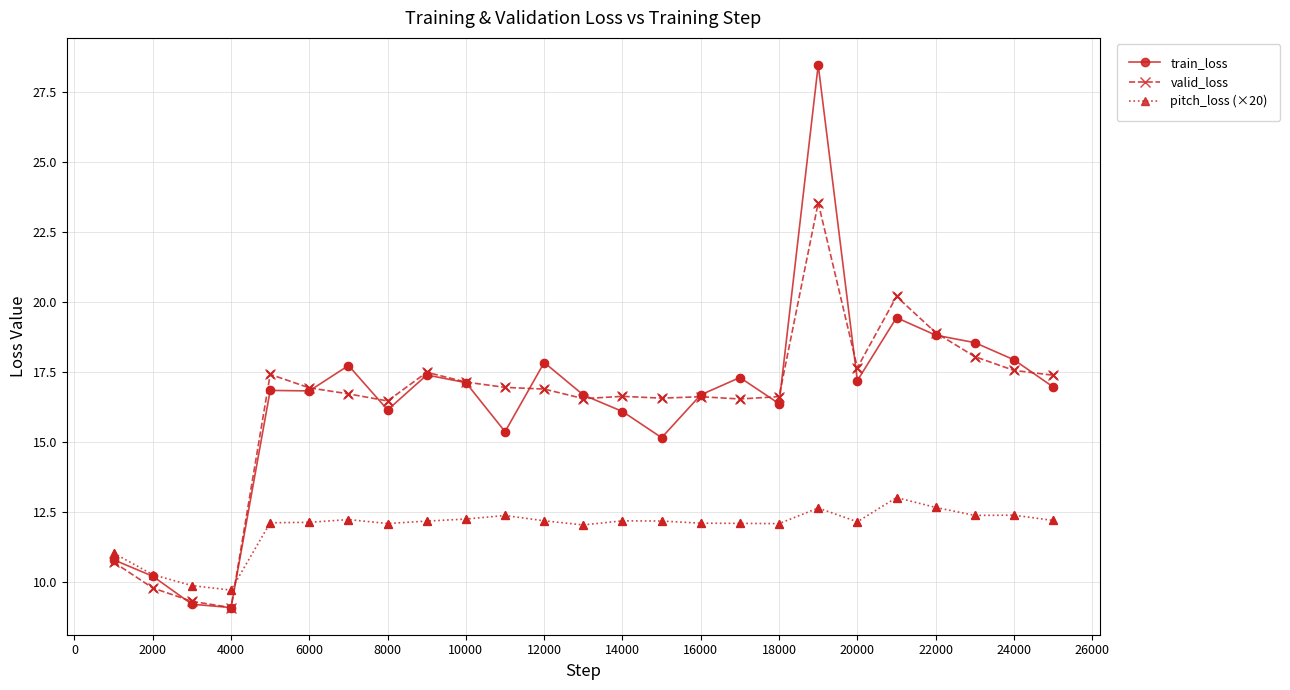

Which series has the largest range (max minus min)?

train_loss